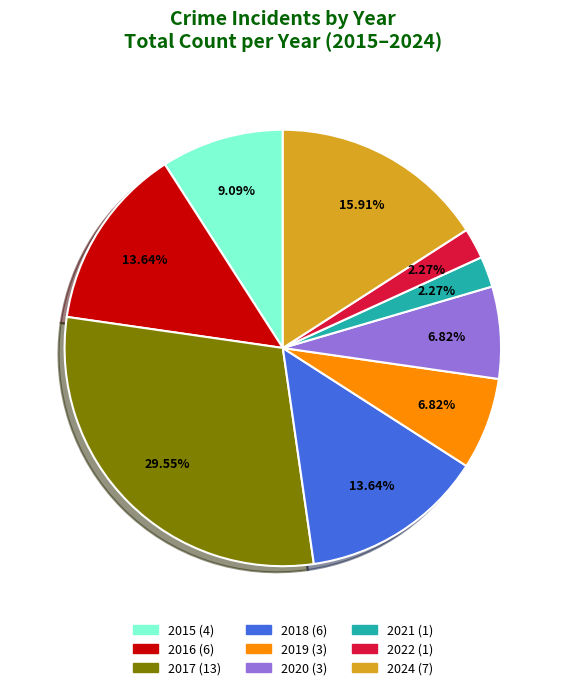

Between 2015 and 2024, which is larger?

2024